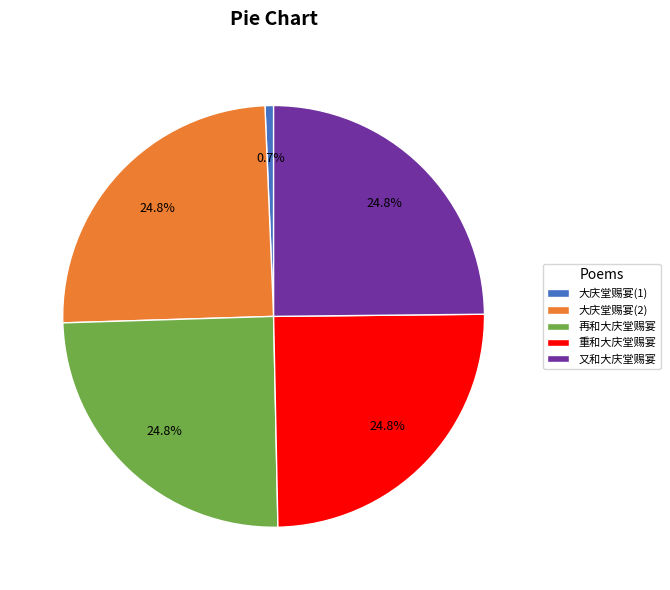

Approximately how many times larger is the value at 大庆堂赐宴(2) compared to 大庆堂赐宴(1)?

37.9